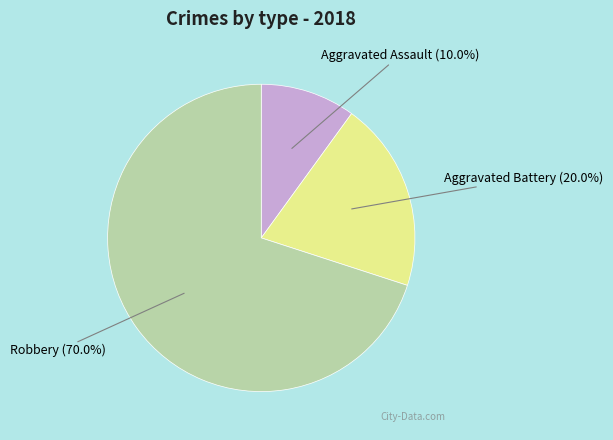

Combined, what portion of the pie is Aggravated Assault and Aggravated Battery?

30.0%